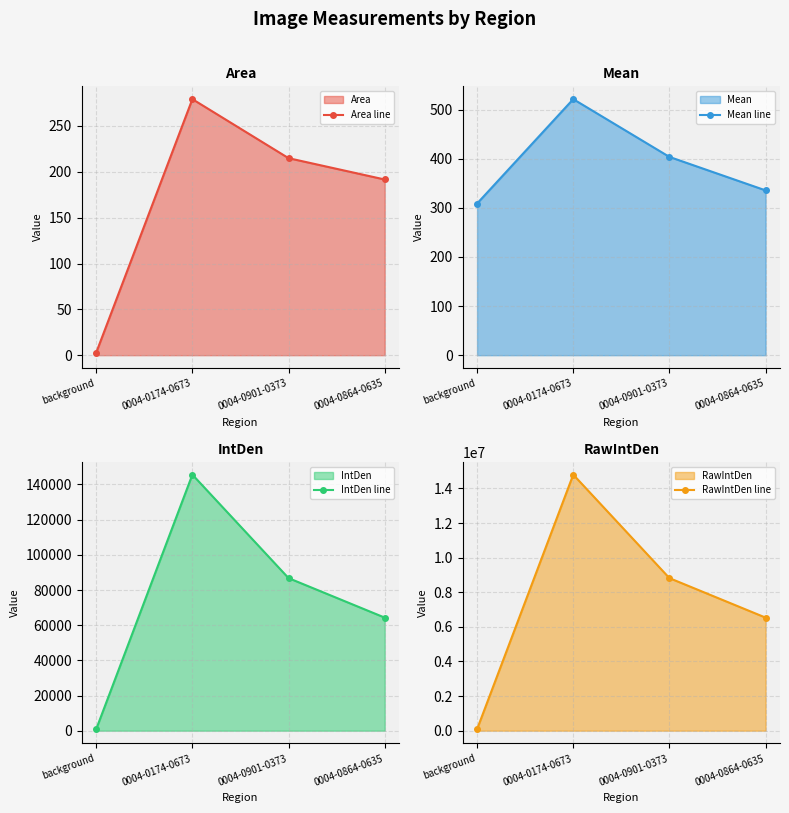

Between background and 0004-0174-0673, which is larger?

0004-0174-0673